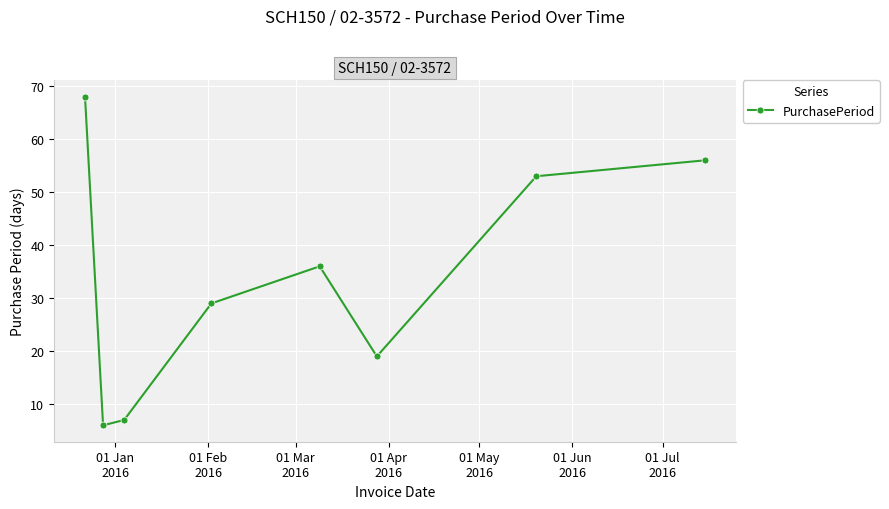

What is the value of the 2nd point from the left?

6